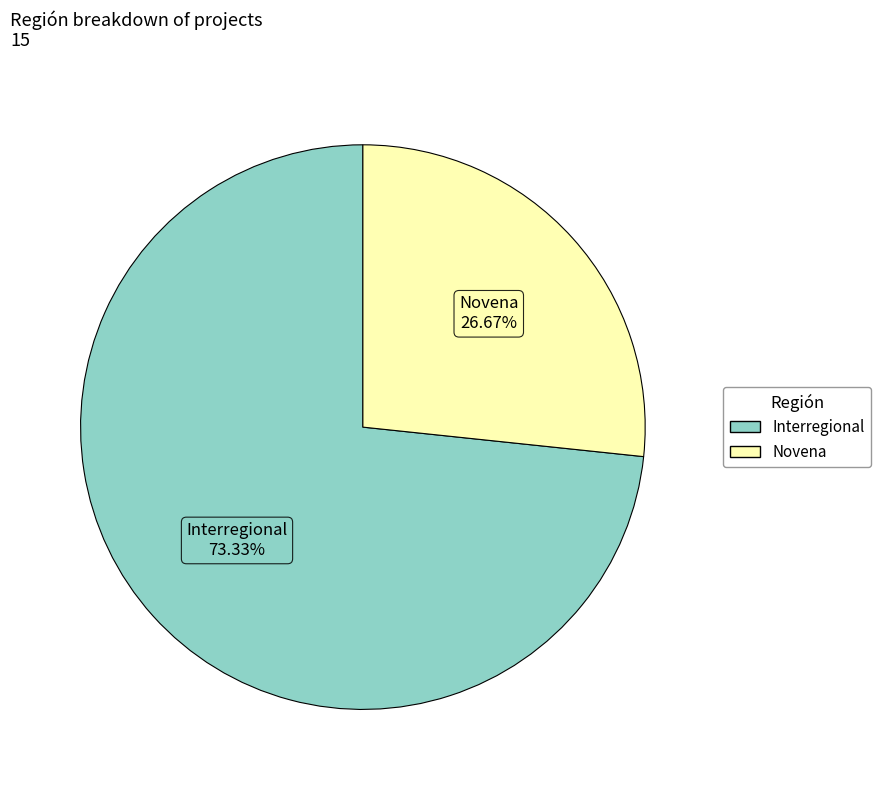

What is the smallest slice in the pie chart?

Novena